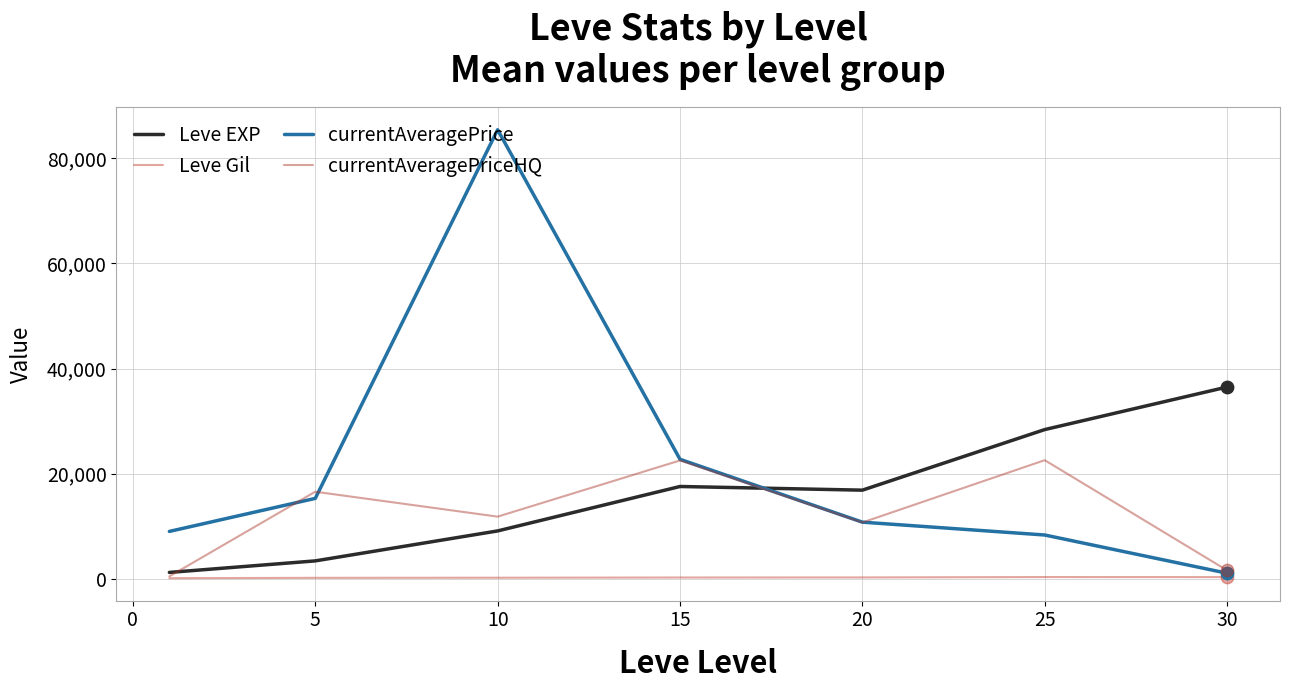

Which series has the largest total across all categories?

currentAveragePrice